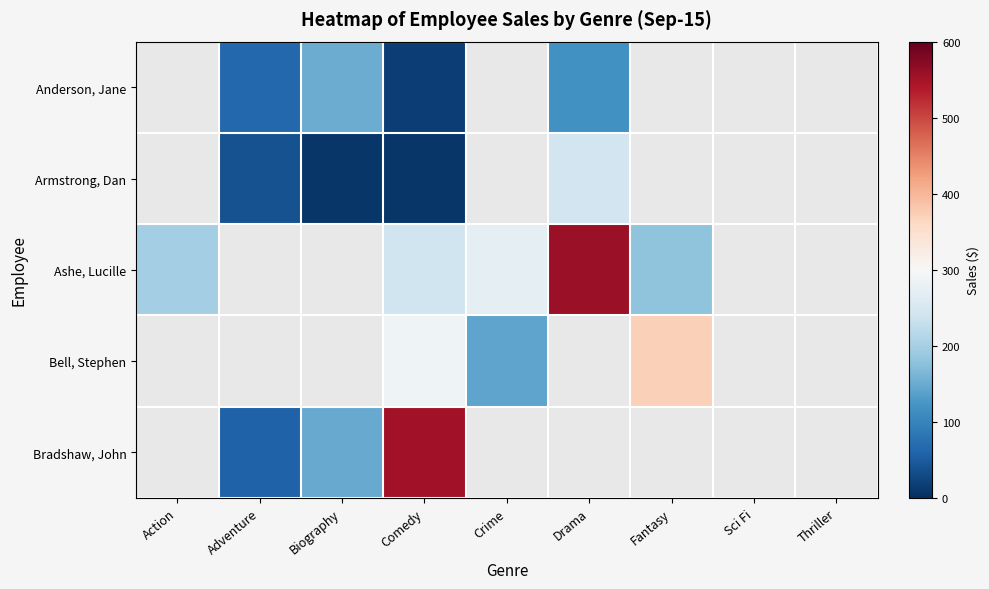

The Bradshaw, John series shows 826.2 at Comedy. True or false?

False